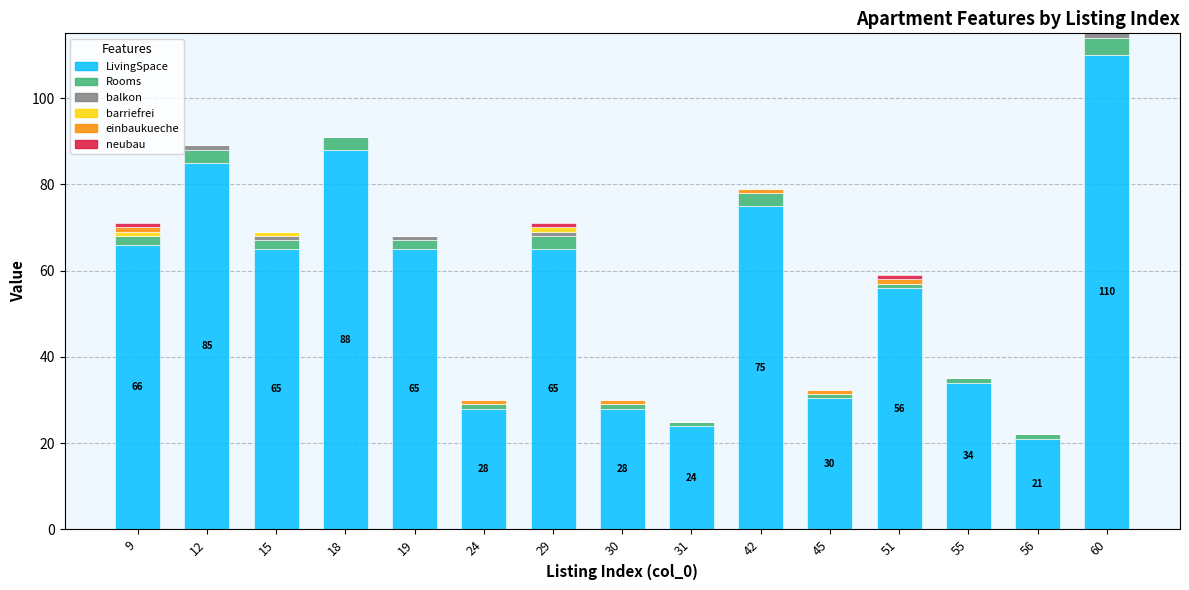

At which category is the sum across all series the highest?

60